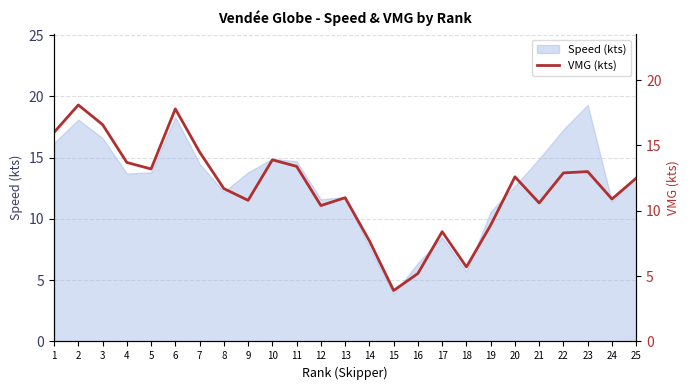

What is the maximum value for Speed (kts)?

19.3